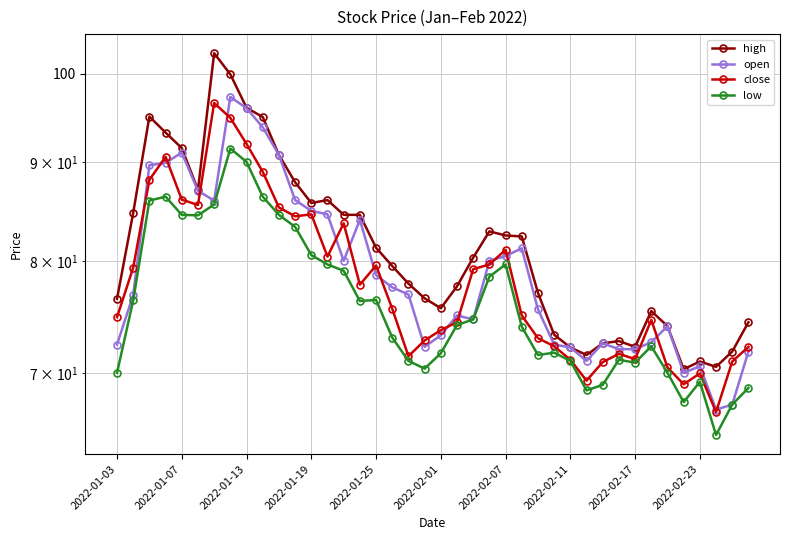

What is the average value of the close series?

78.2